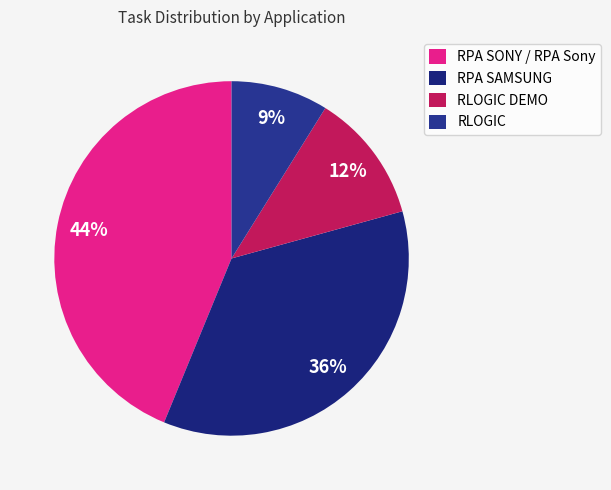

What percentage is the RPA SAMSUNG slice, to the nearest percent?

36%